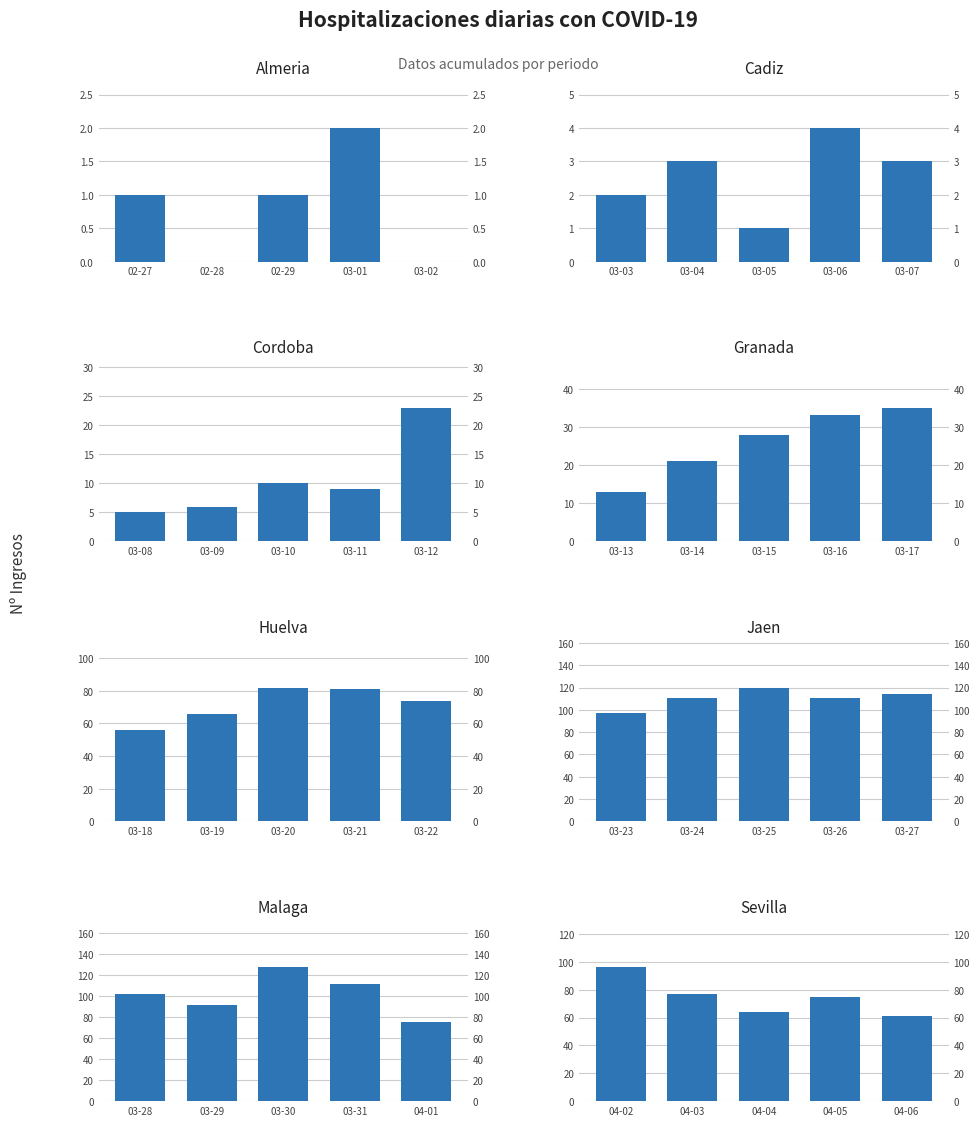

At which category is the sum across all series the highest?

2020-03-30